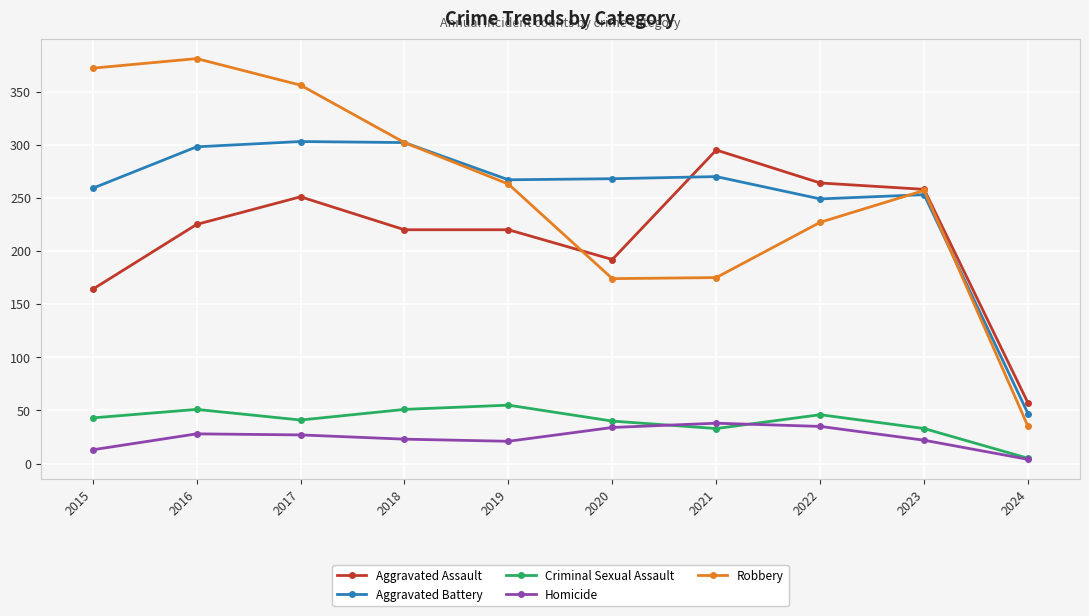

What is the sum of the Robbery values at 2018 and 2019?

565